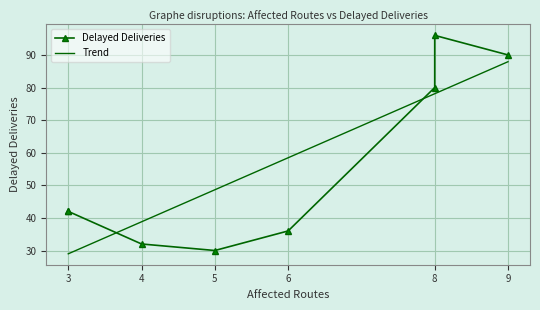

Reading left to right, list all the values displayed in this chart.

Delayed Deliveries: 42.0	42.0	32.0	30.0	36.0	80.0	96.0	90.0
Trend: 29.0	29.0	38.8	48.6	58.5	78.1	78.1	87.9